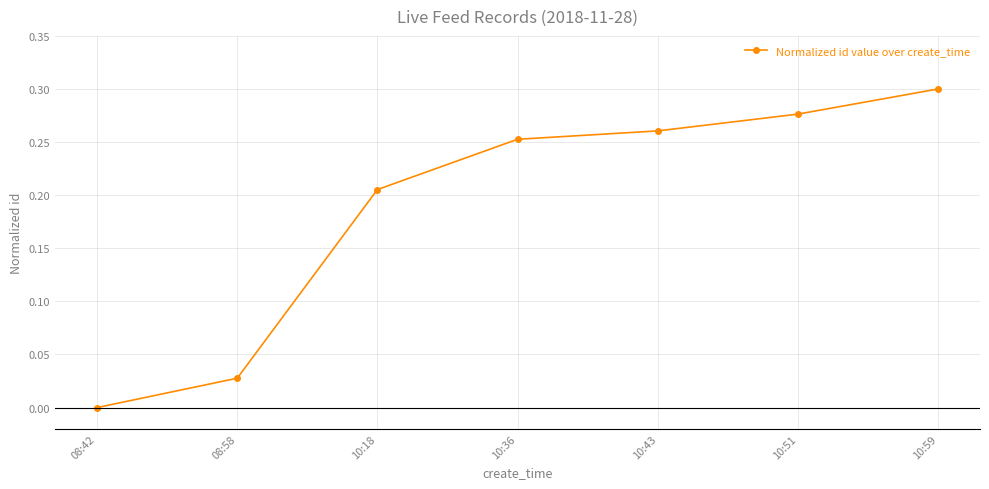

True or false: there are more than 1 points higher than both neighbors.

False